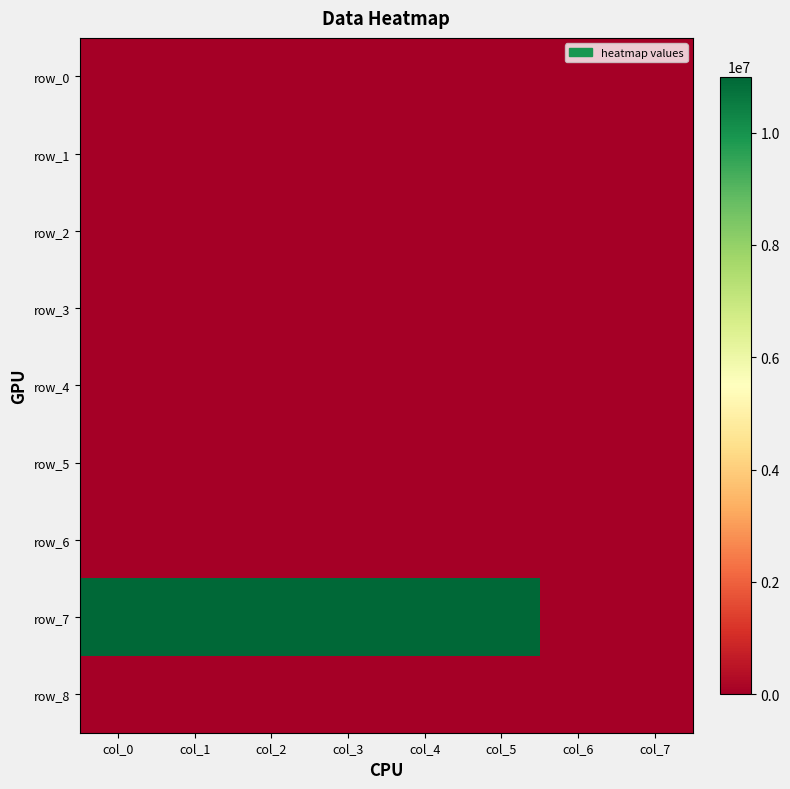

Rank the series by their maximum value, from lowest to highest.

row_0, row_1, row_2, row_3, row_4, row_5, row_6, row_8, row_7